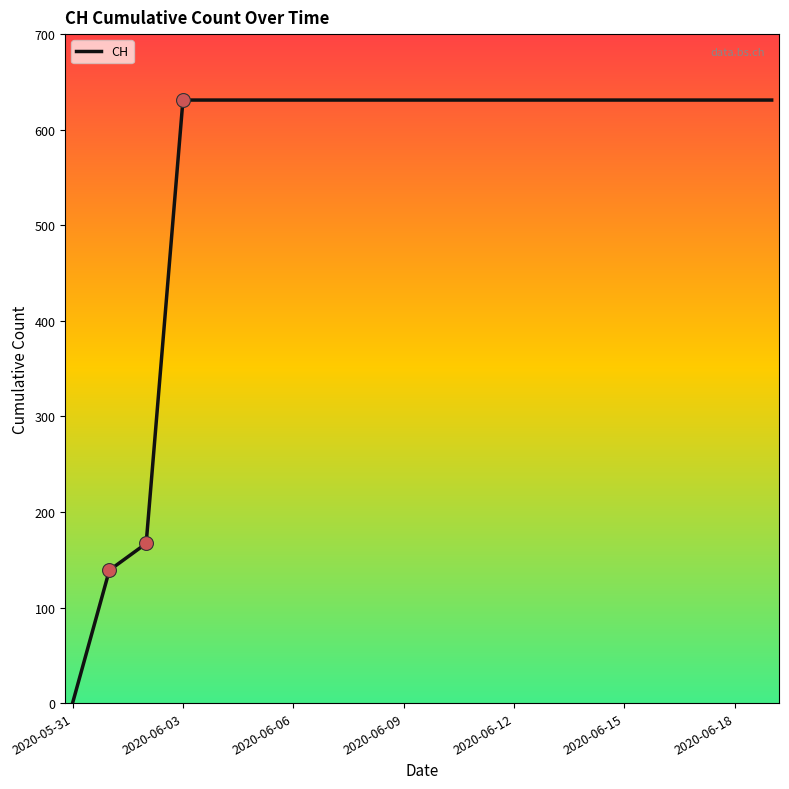

What is the maximum value shown in the chart?

631